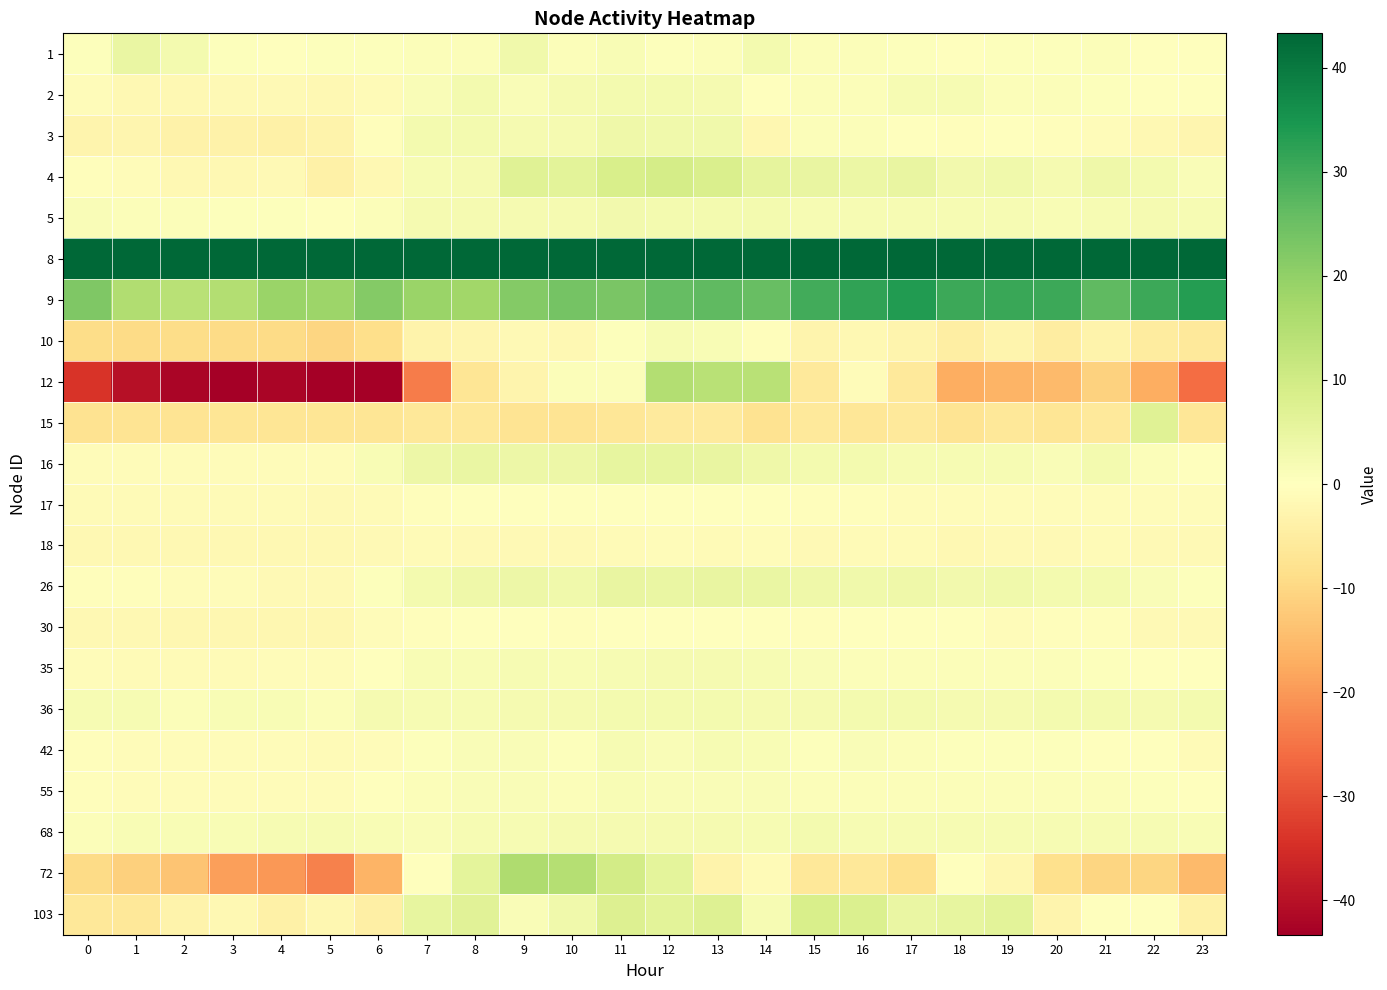

What is the spread (max minus min) of values at 4?

145.3